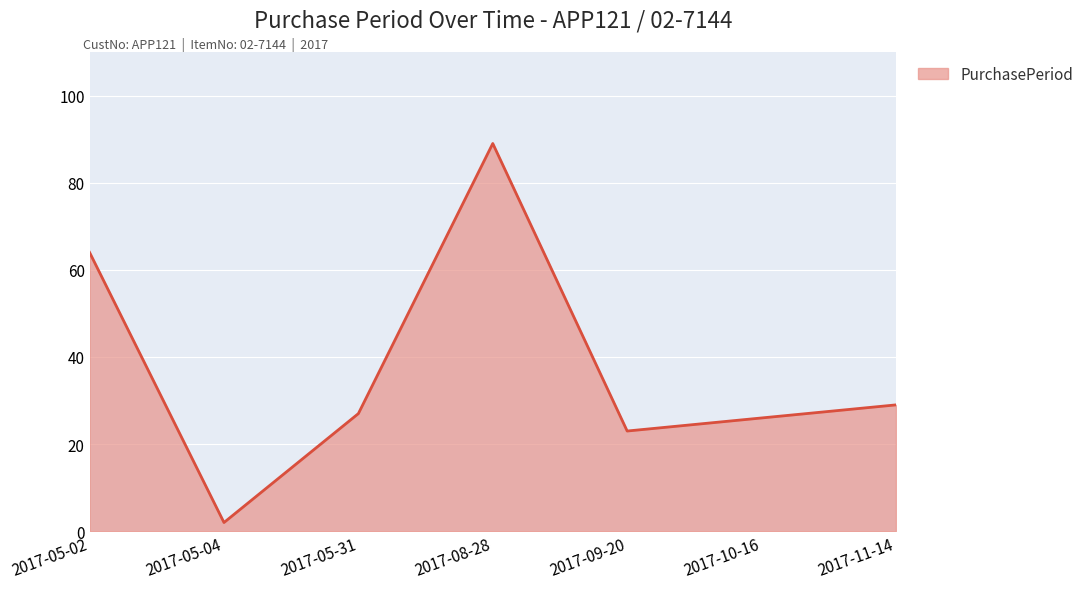

What is the sum of all values?

260